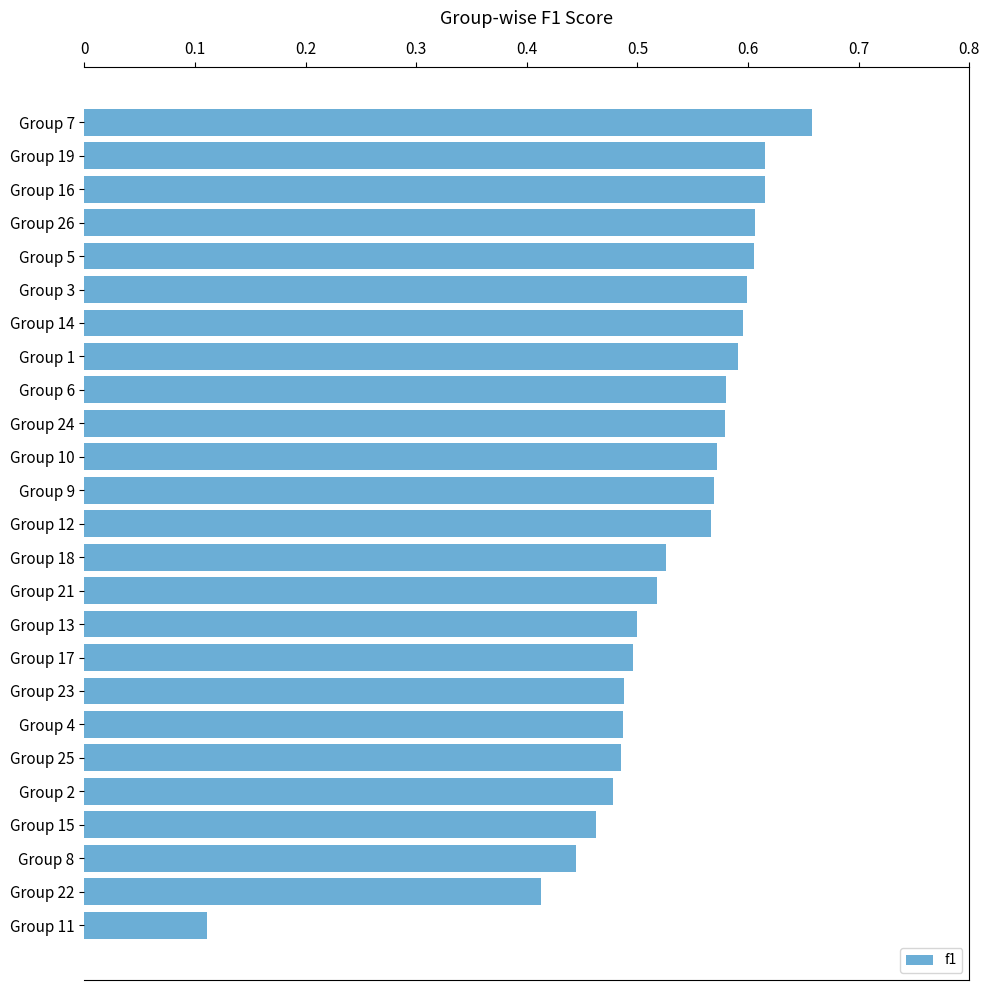

Between Group 8 and Group 17, which is larger?

Group 17